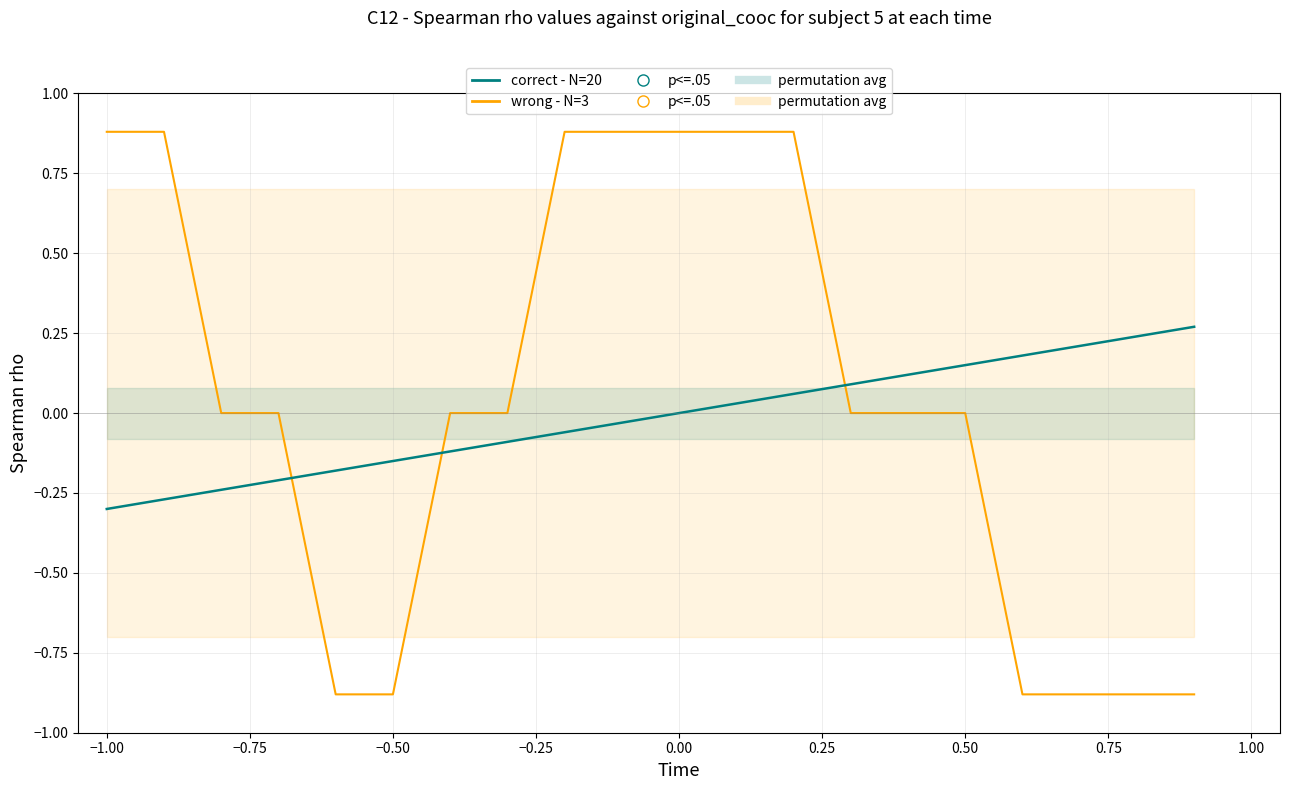

How many times do correct - N=20 and wrong - N=3 cross each other?

3